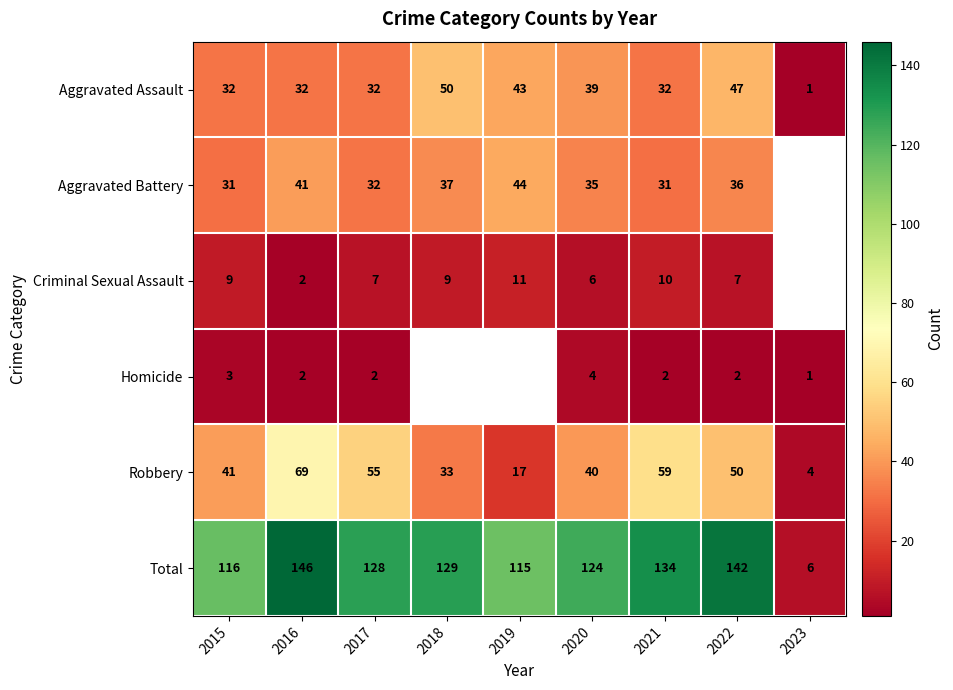

What is the minimum value for Robbery?

4